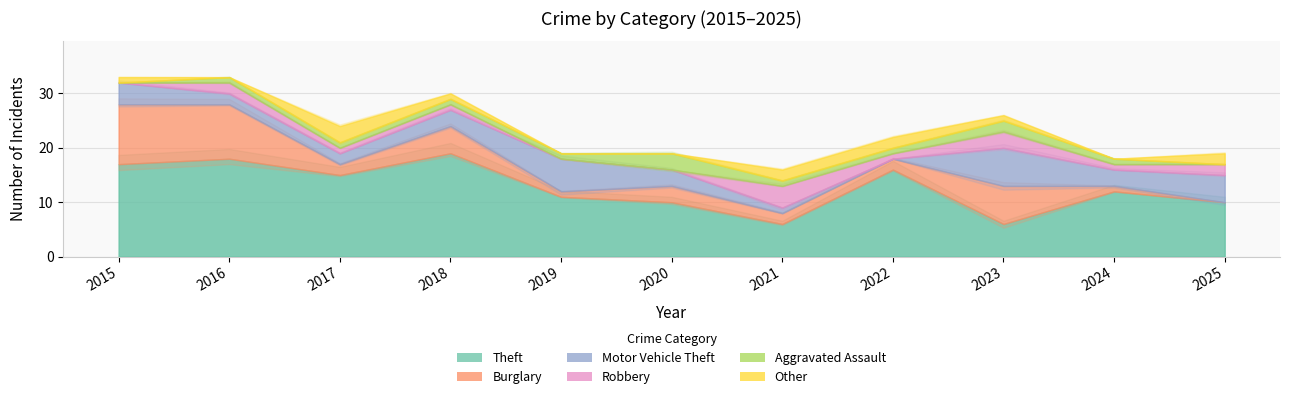

What is the spread (max minus min) of values at 2020?

10